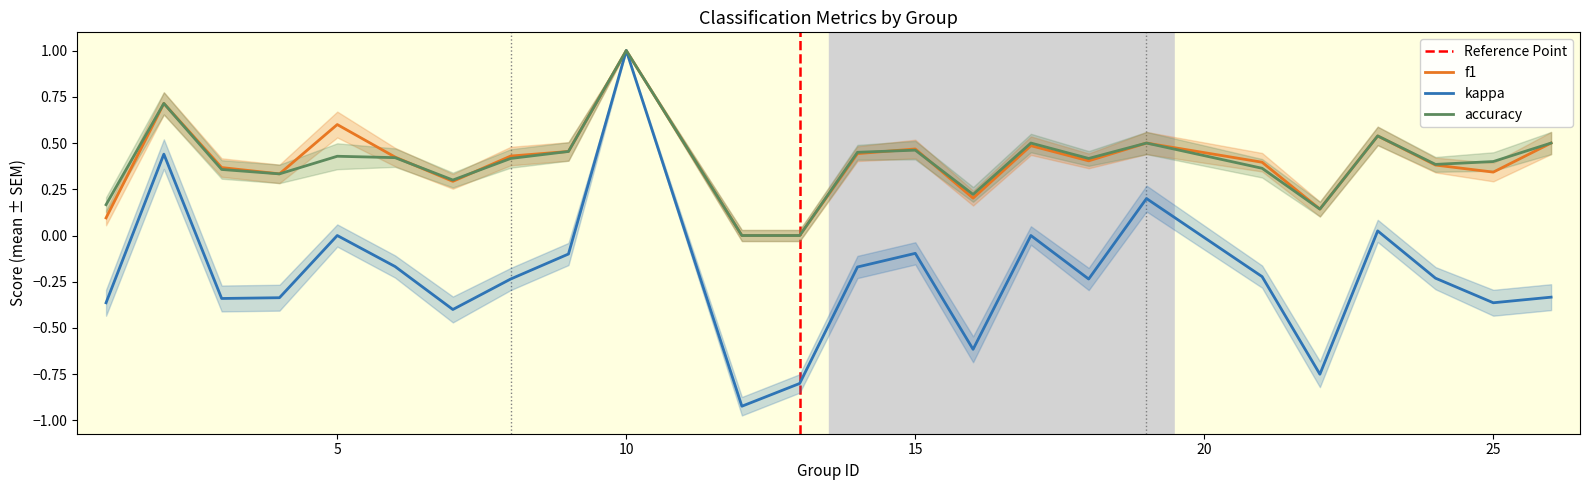

Which series has the largest total across all categories?

f1